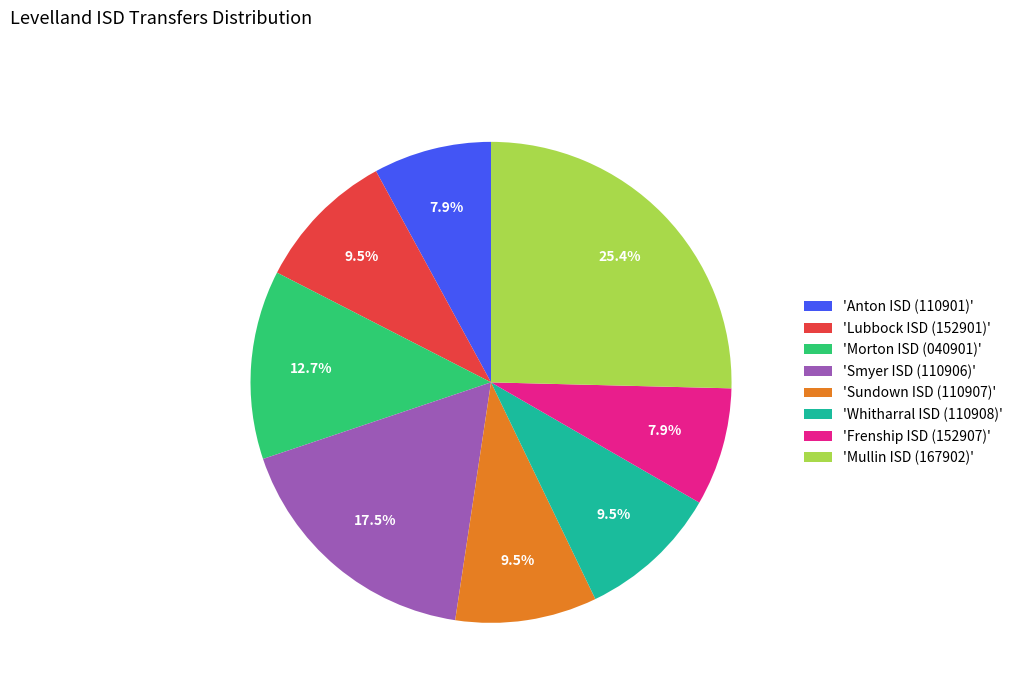

Does 'Lubbock ISD (152901)' account for over 50% of the chart?

No